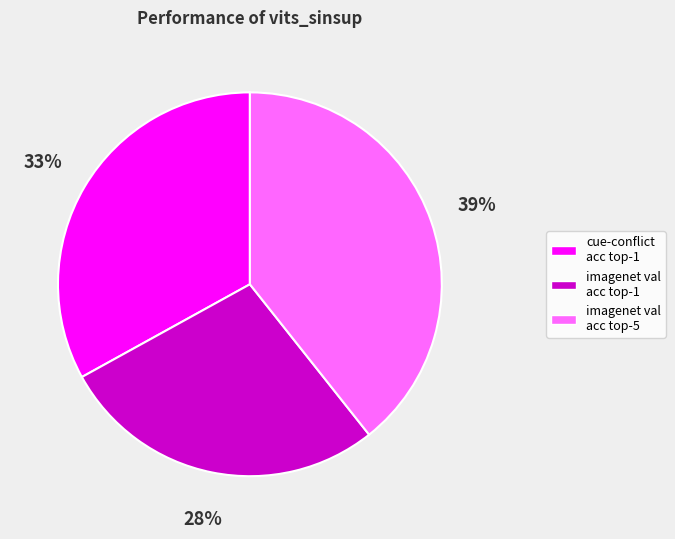

To the nearest percent, what is the average slice percentage?

33%